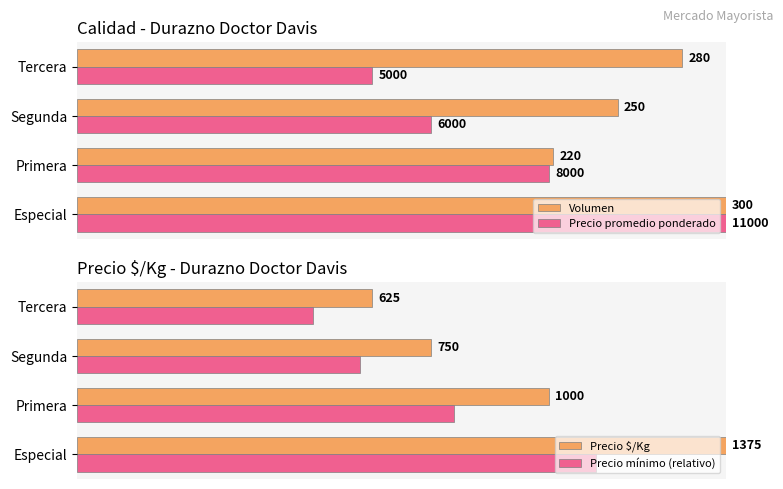

What are all the series names shown in the legend?

Volumen, Precio promedio ponderado, Precio $/Kg, Precio mínimo (relativo)